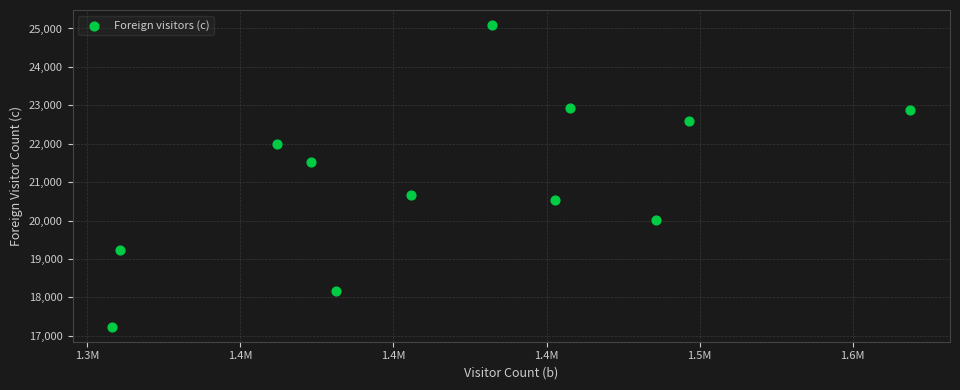

What Y value in the scatter plot is closest to 21164?

21519